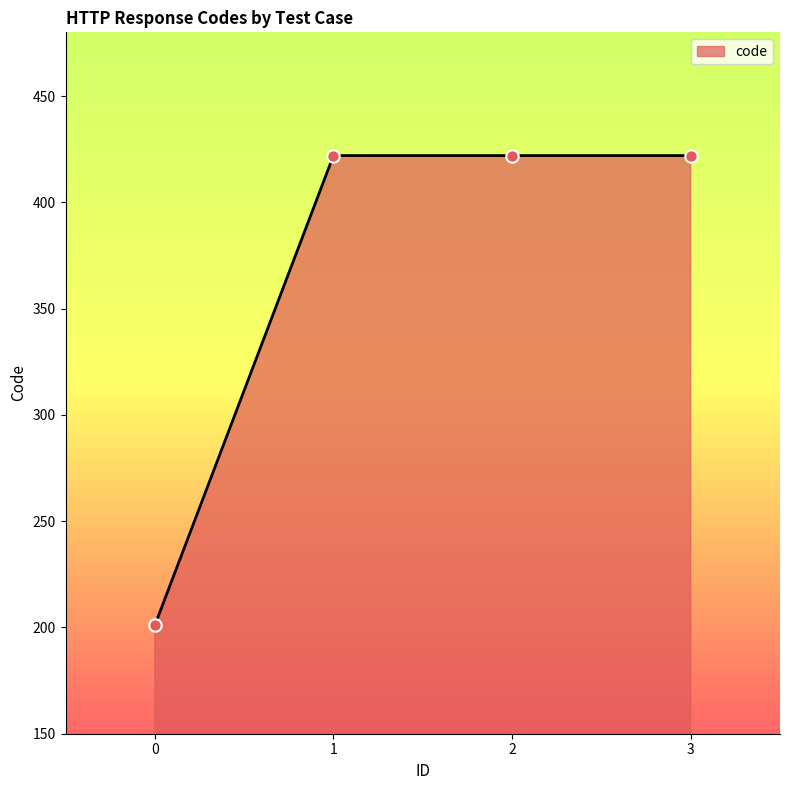

What is the change in value from 0 to 1?

+221